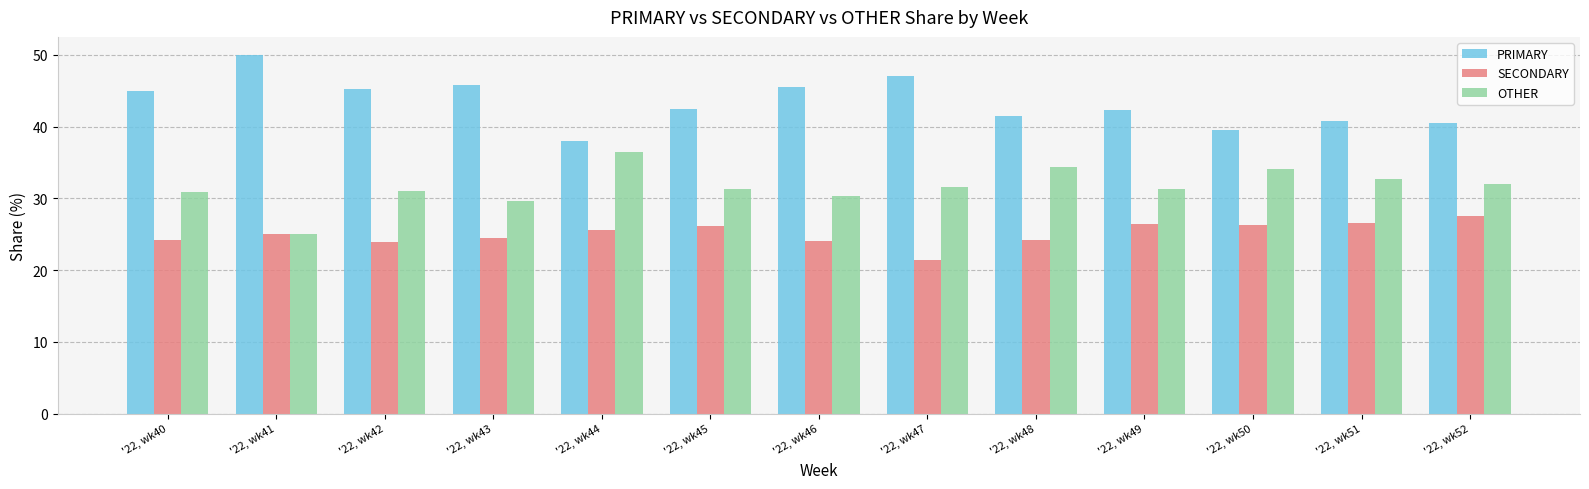

What is the total value across all series at '22, wk43?

100.0